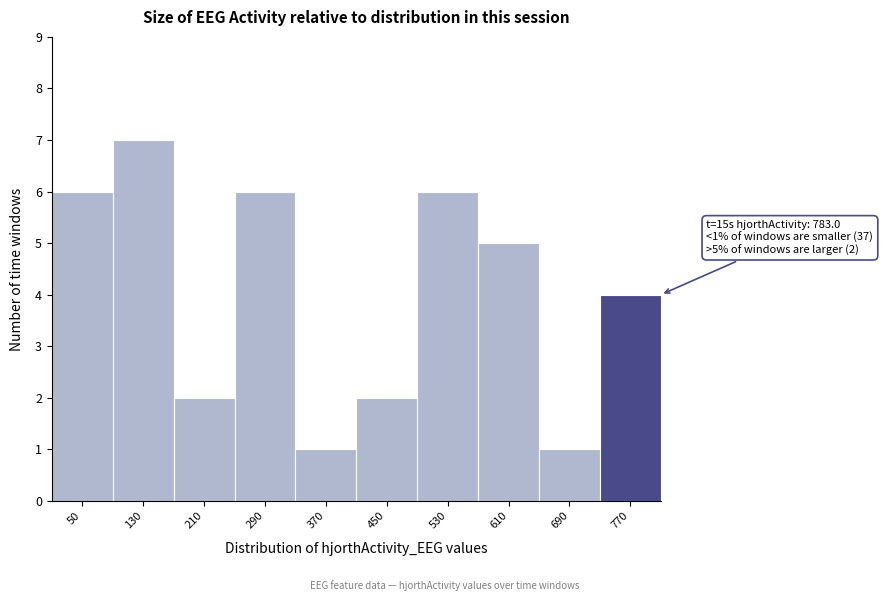

Reading right to left, transcribe all the data shown in this chart.

770=4	690=1	610=5	530=6	450=2	370=1	290=6	210=2	130=7	50=6